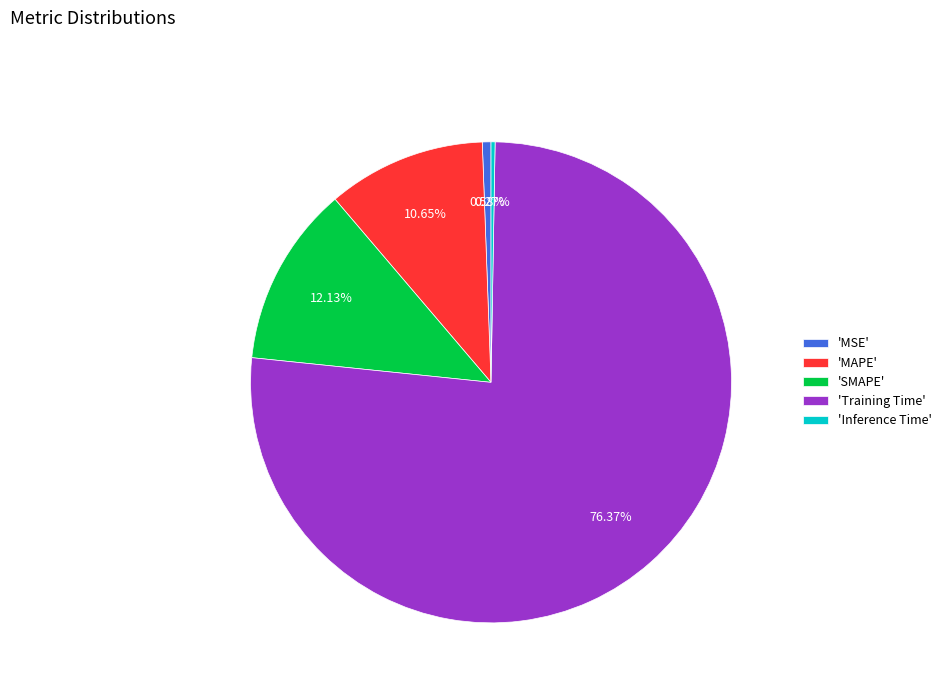

Combined, do 'MSE' and 'MAPE' account for over 50%?

No